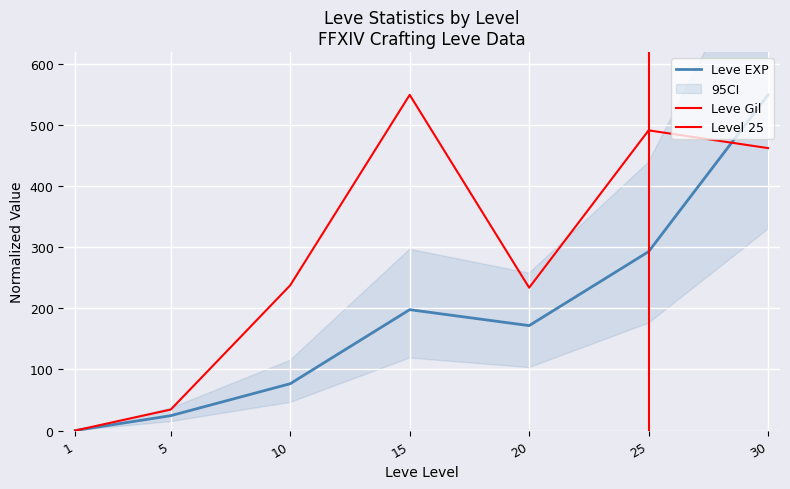

Reading left to right, what are all the values shown in this chart?

Leve EXP: 1=0.0	5=24.3	10=76.7	15=198.0	20=171.9	25=293.1	30=550.0
Leve Gil: 1=0.0	5=34.4	10=238.0	15=550.0	20=234.0	25=491.8	30=462.7